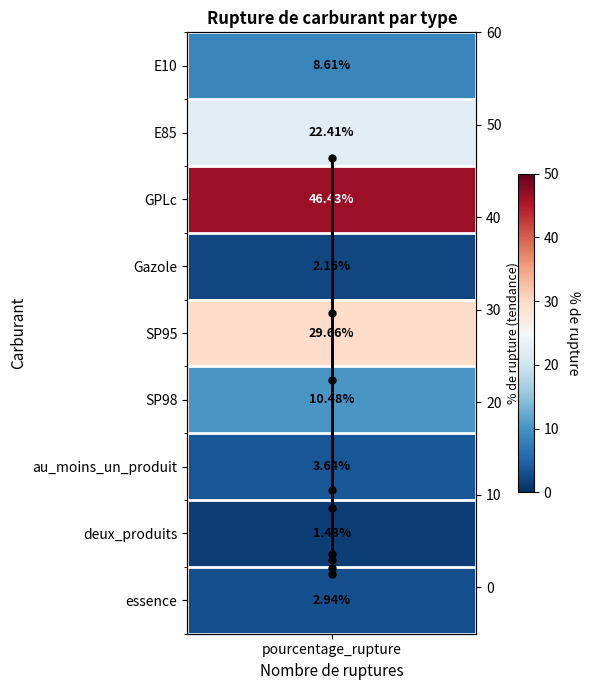

At which category does the chart reach its minimum across all series?

pourcentage_rupture